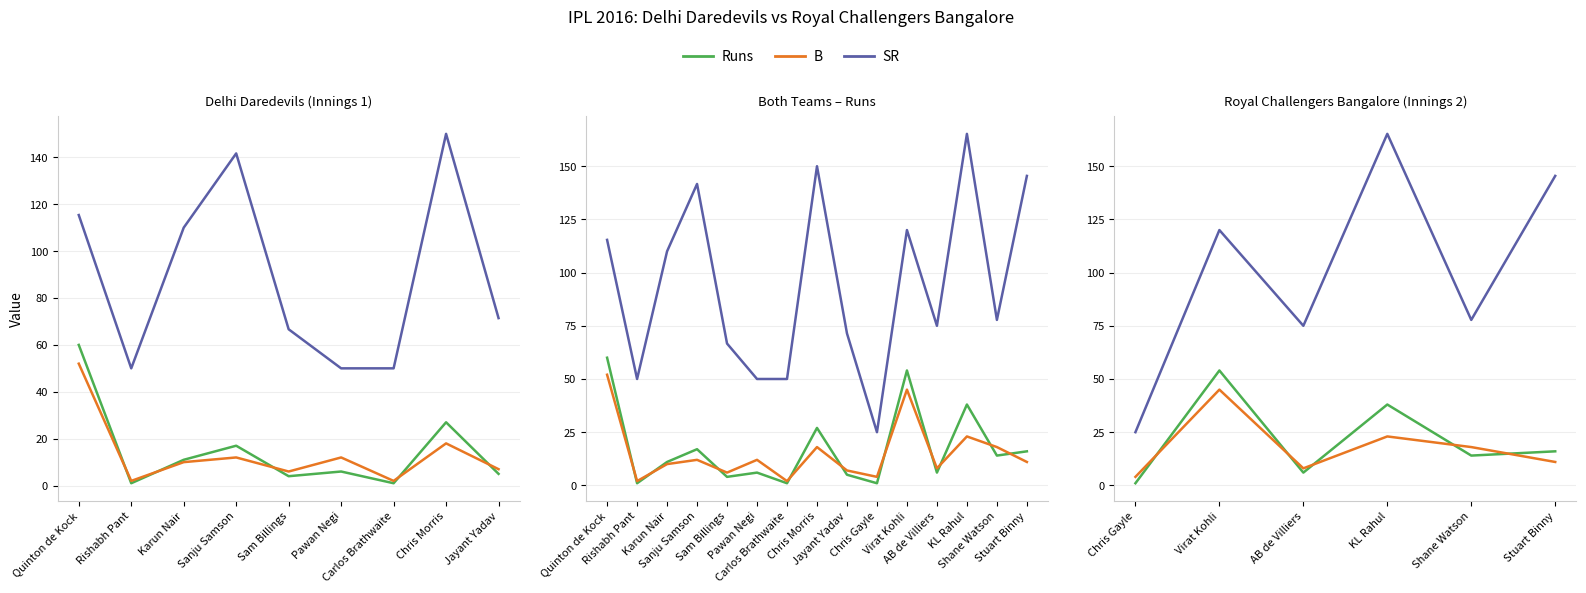

Is this an area chart (filled region under the line)?

No